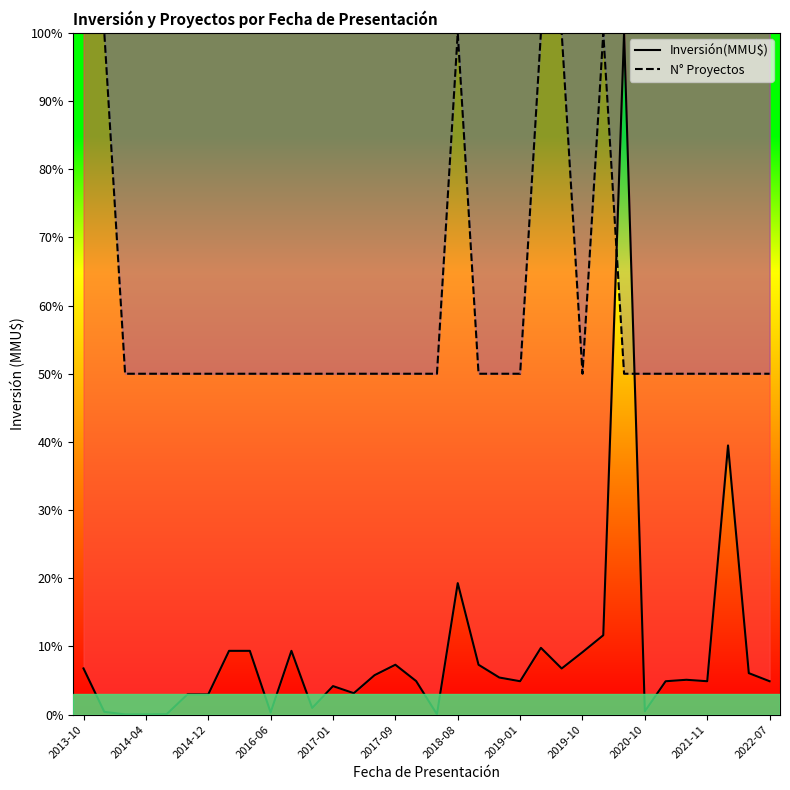

What is the average value of the Inversión(MMU$) series?

9.1